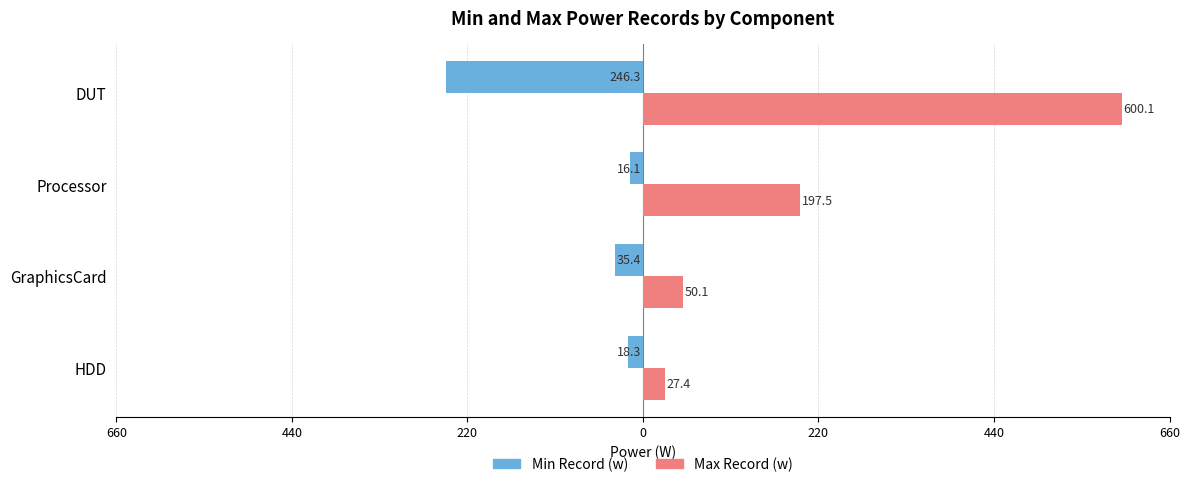

What are all the series names shown in the legend?

Min Record (w), Max Record (w)